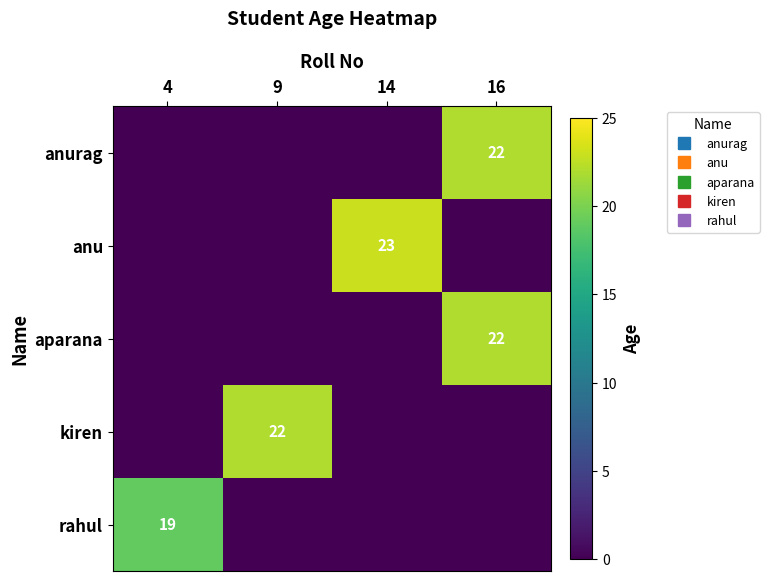

Which category has the highest value across all series?

14